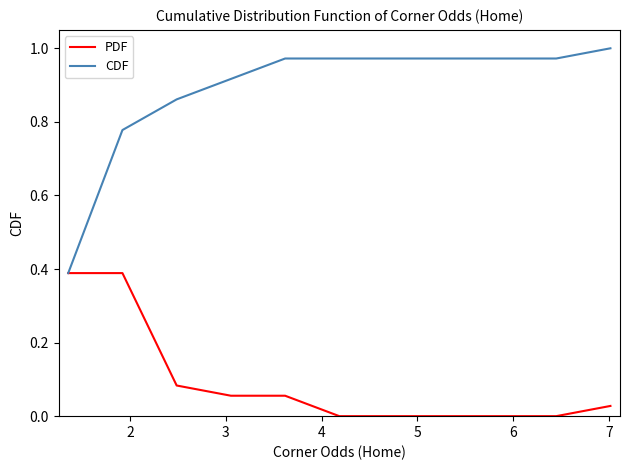

What are all the series names shown in the legend?

PDF, CDF